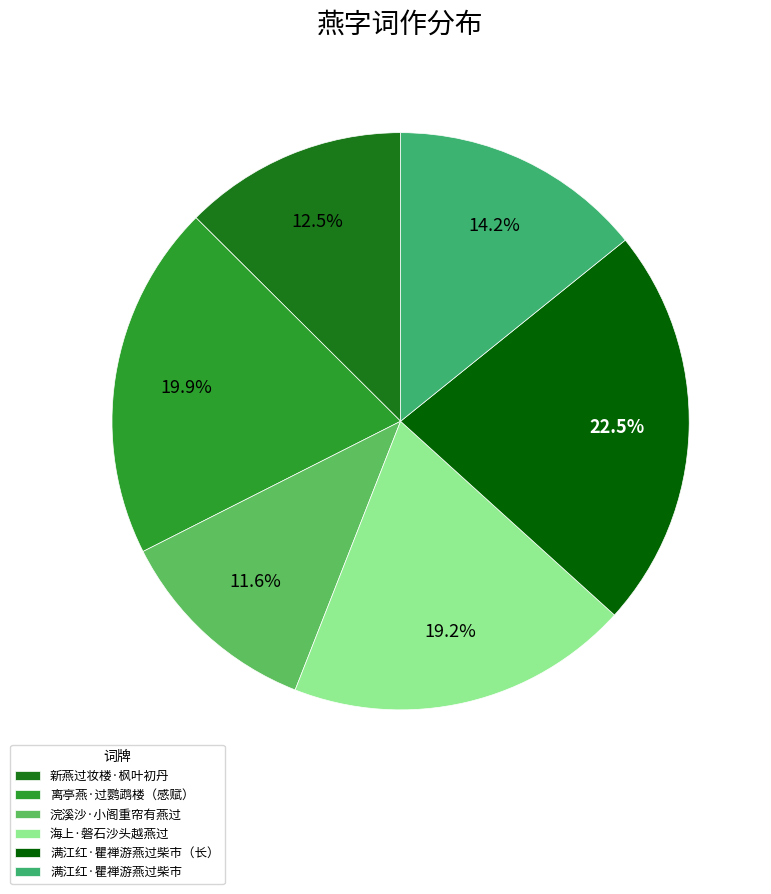

Does any single category account for the majority?

No